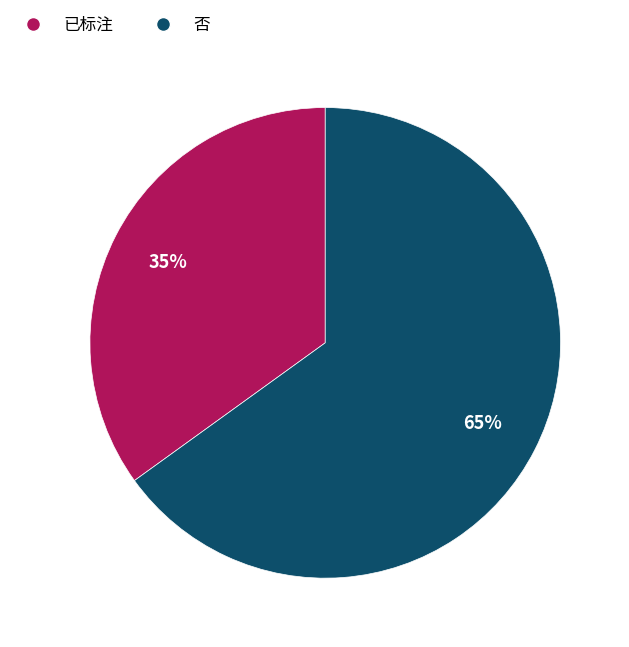

To the nearest percent, what portion does 否 represent?

65%